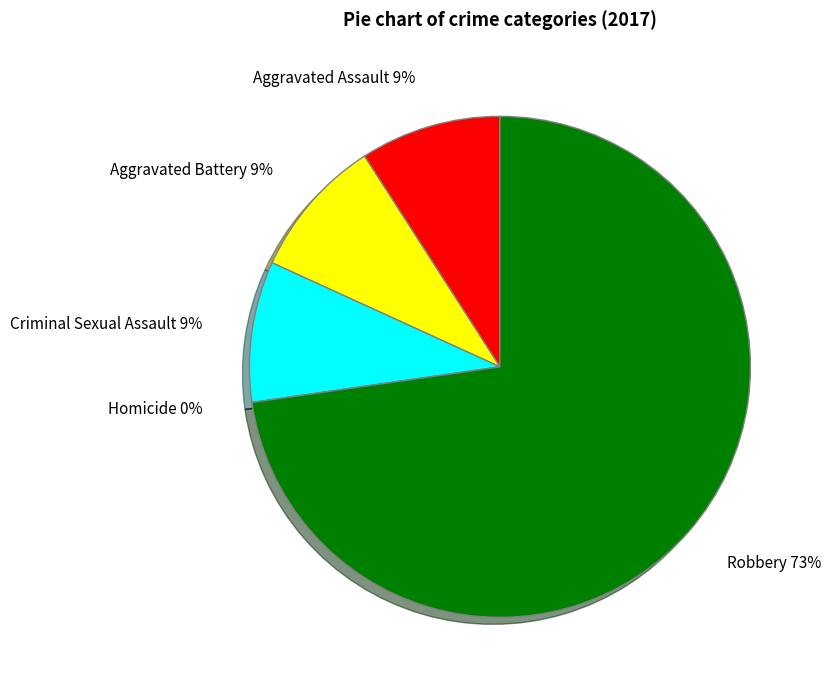

To the nearest percent, what is the average slice percentage?

20%